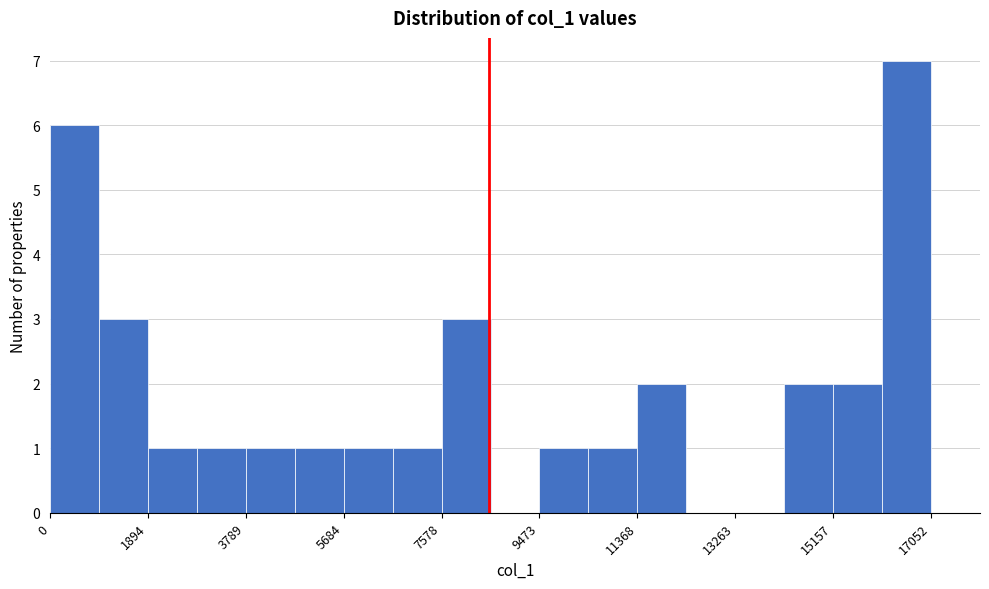

Which range on the x-axis has the tallest bar?

16200 to 17000